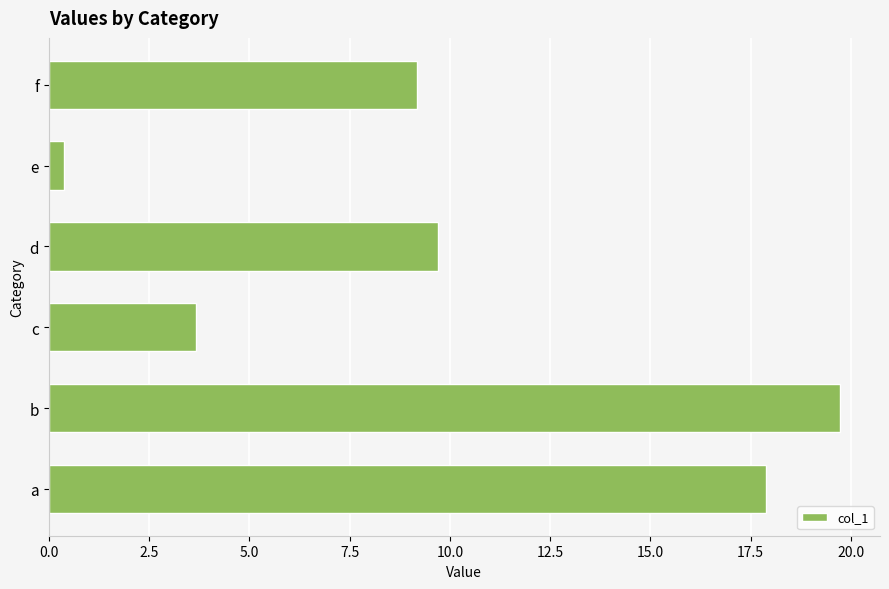

Rank the categories by value from highest to lowest.

b, a, d, f, c, e